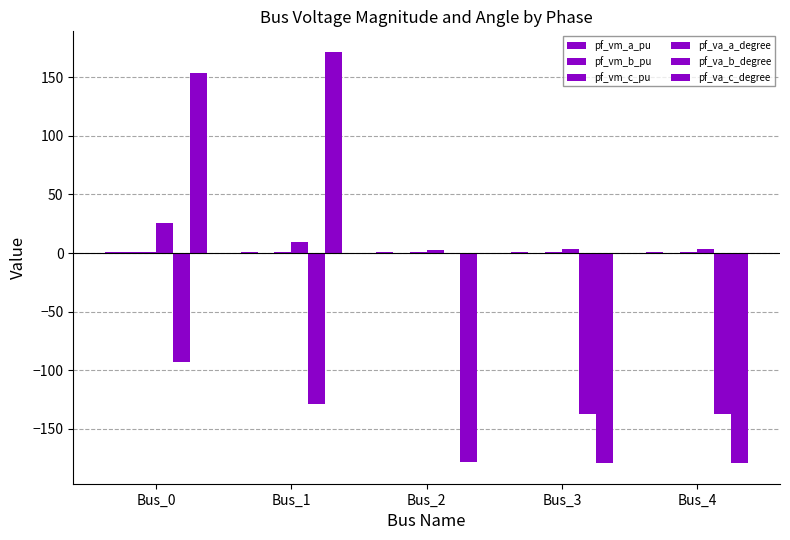

Read the pf_va_a_degree value at Bus_1.

9.7